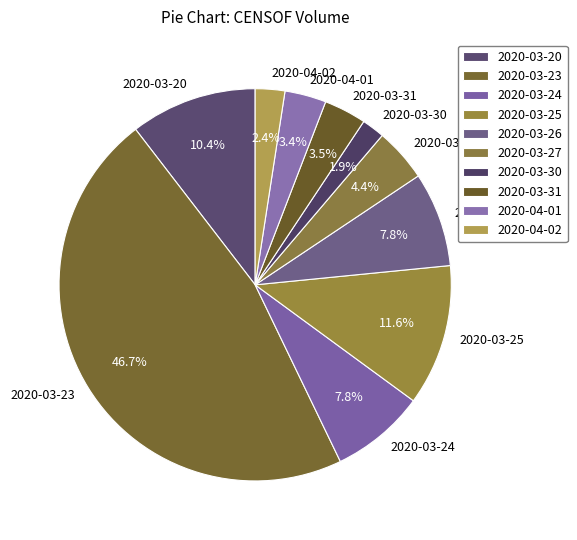

How many slices are in this pie chart?

10